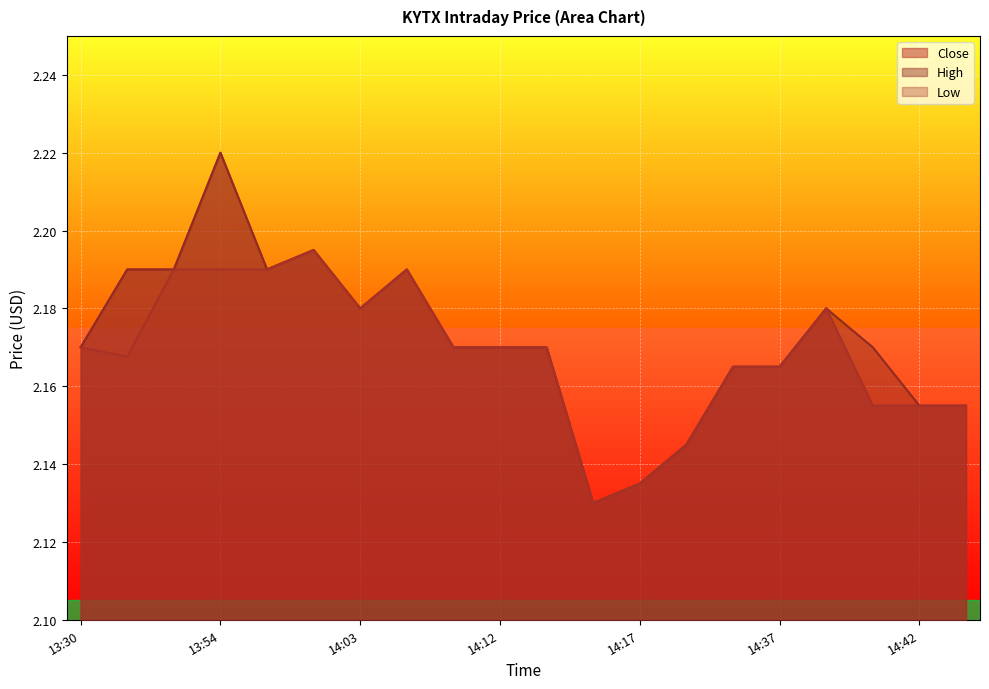

At which category does Low reach its first local peak?

14:00